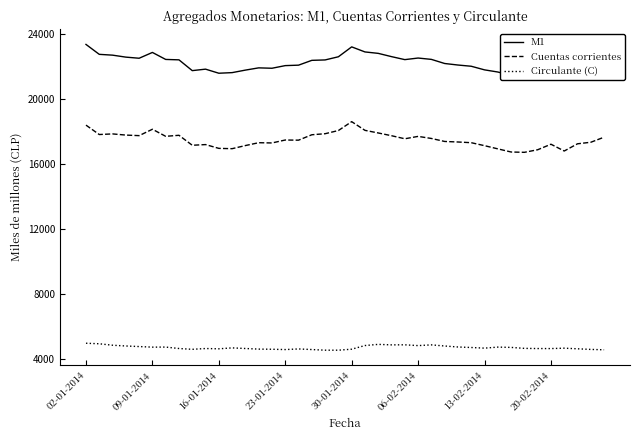

What is the maximum value for Cuentas corrientes?

18582